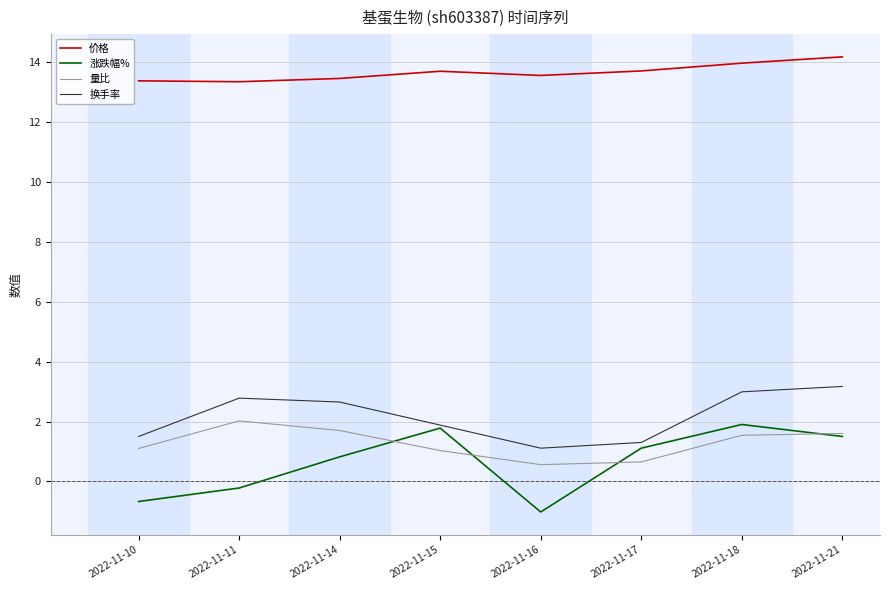

The value of 量比 at 2022-11-21 is 1.6. True or false?

True